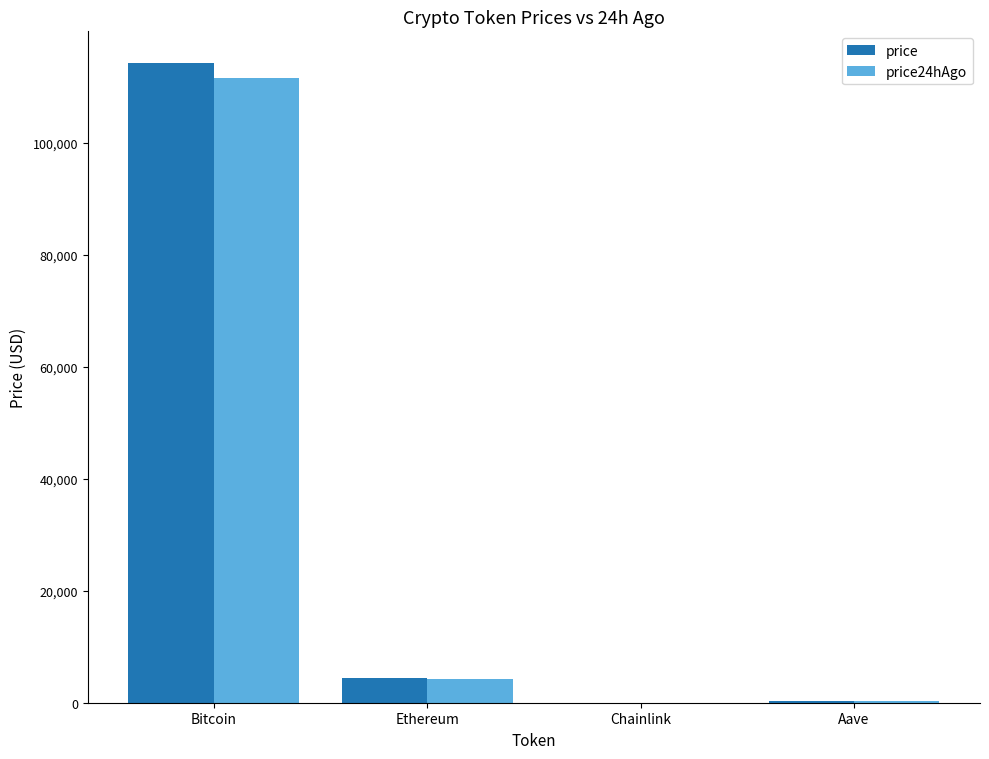

What is the maximum value shown in the chart?

114186.0